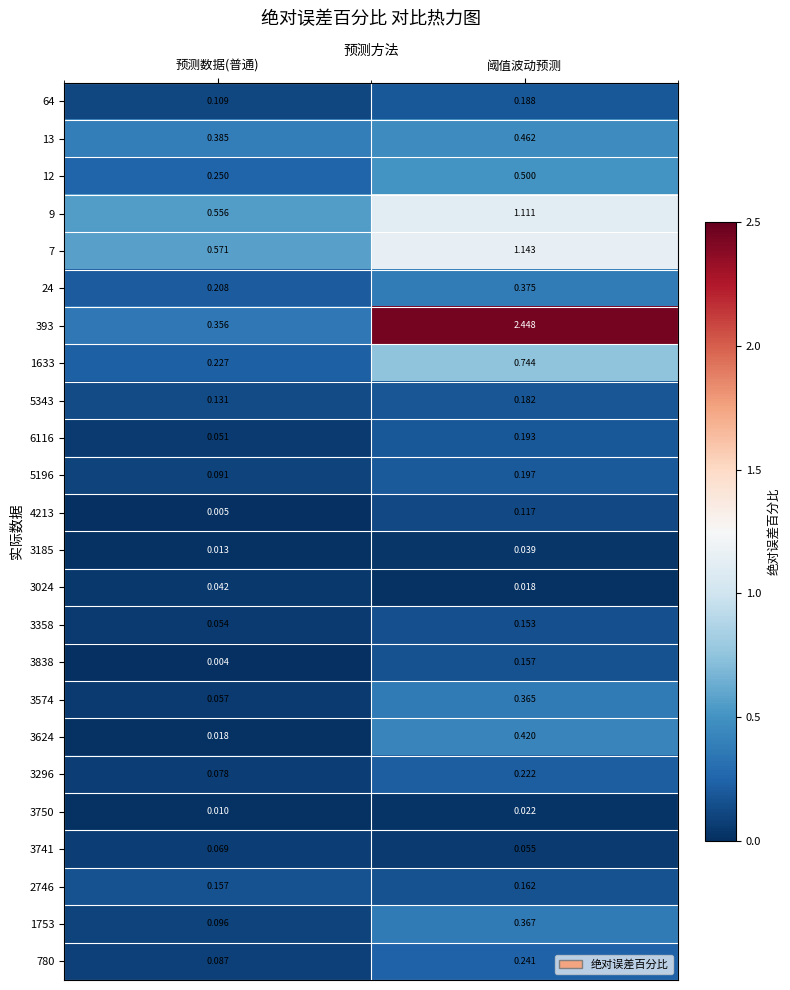

Where is 13 nearest to the value 0?

预测数据(普通)